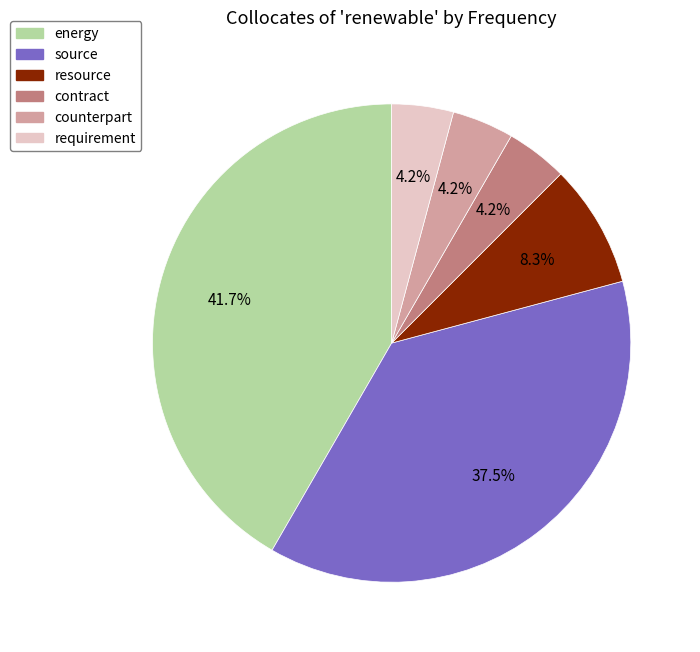

Count the number of slices in the pie.

6